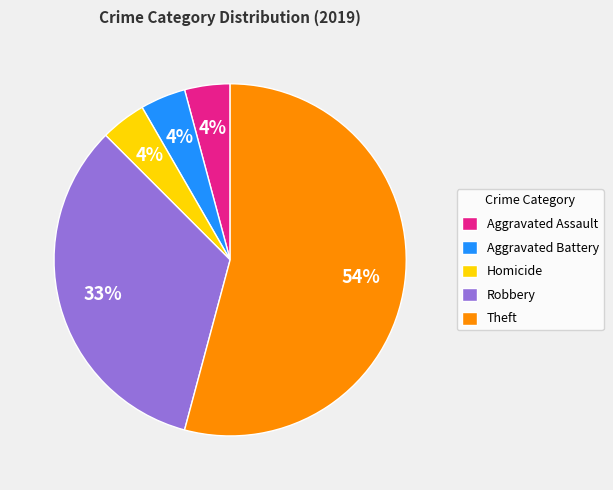

The Homicide slice represents 4% of the pie. True or false?

True